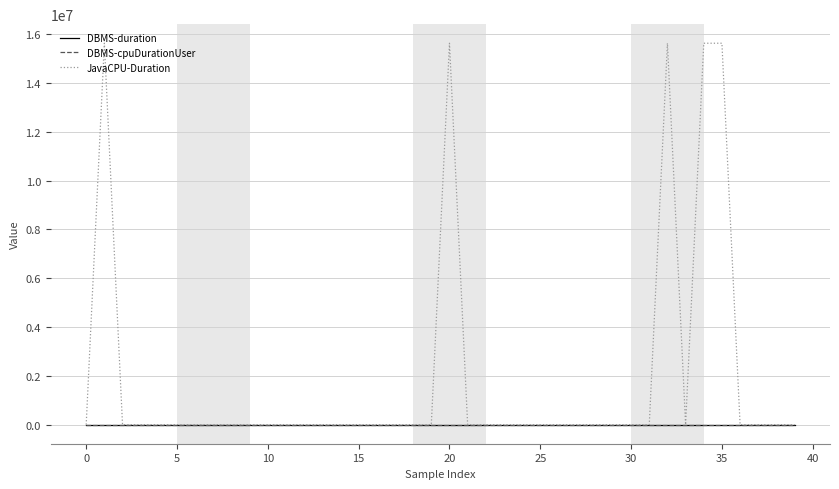

Which series has the largest total across all categories?

JavaCPU-Duration